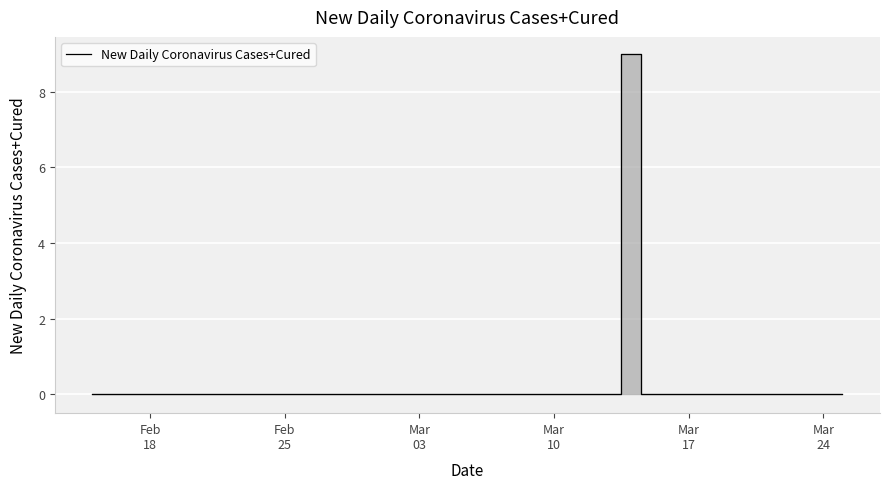

What is the greatest value displayed?

9